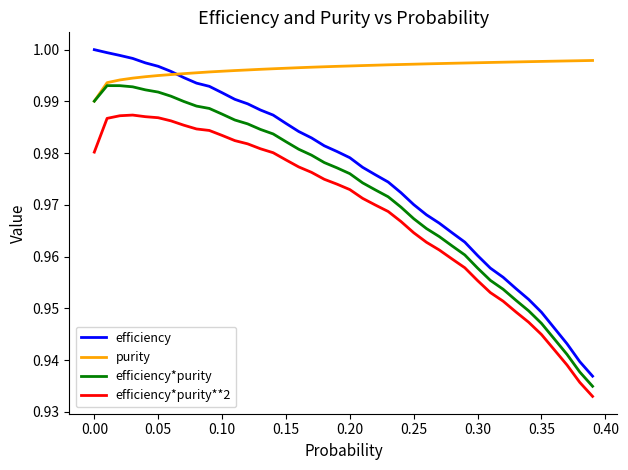

Which series has the widest spread of values?

efficiency